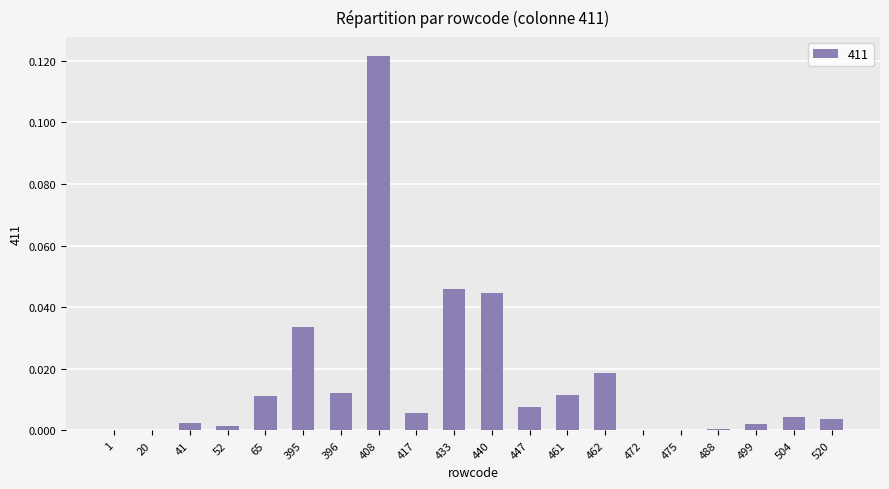

How many categories are shown in the chart?

20